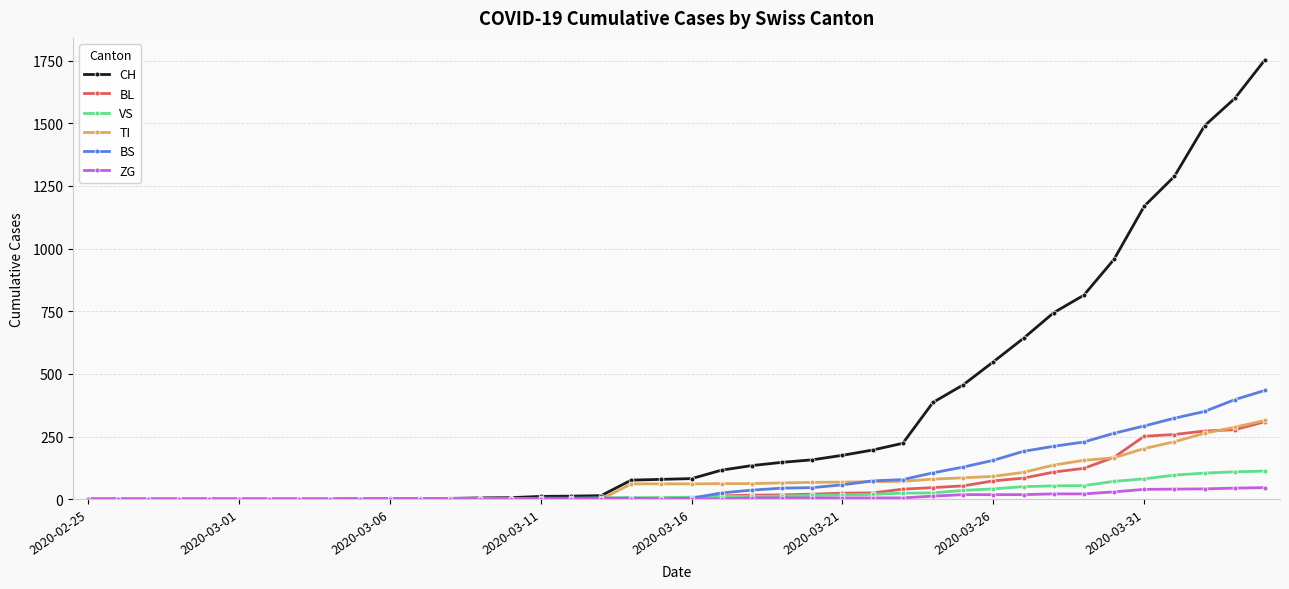

What is the maximum value for BL?

309